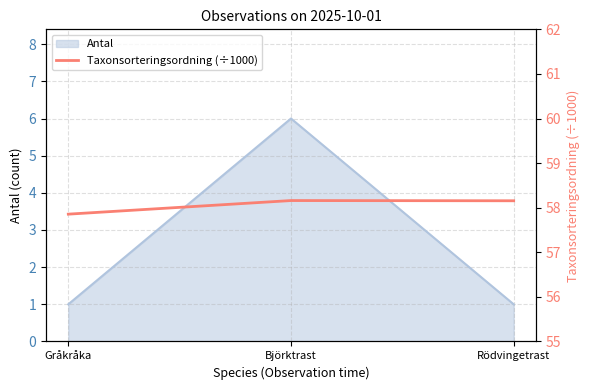

The chart shows a value of 104.6 at Björktrast. True or false?

False